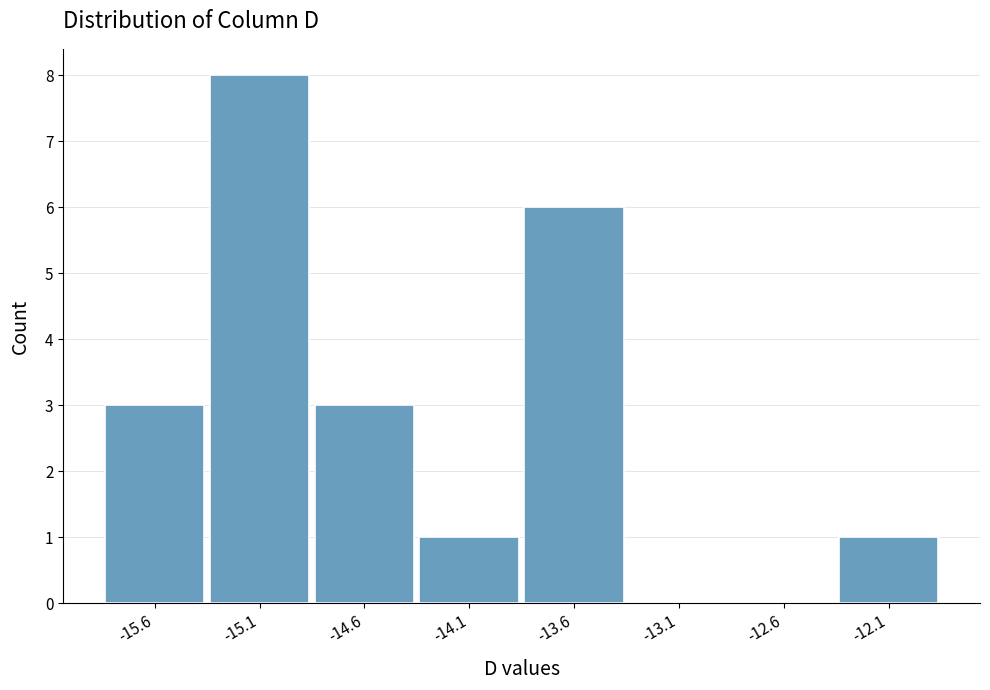

Reading right to left, list all the values displayed in this chart.

-12.1=1	-12.6=0	-13.1=0	-13.6=6	-14.1=1	-14.6=3	-15.1=8	-15.6=3